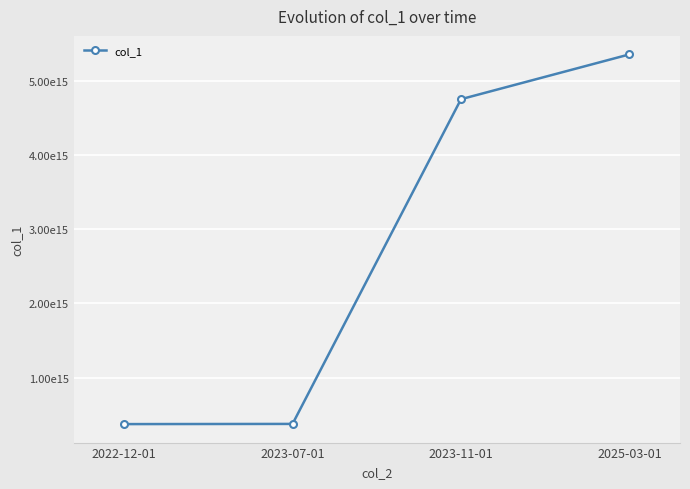

Reading left to right, transcribe all the data shown in this chart.

2022-12-01=374204055952002	2023-07-01=376682425213007	2023-11-01=4751411167241209	2025-03-01=5355220603149109